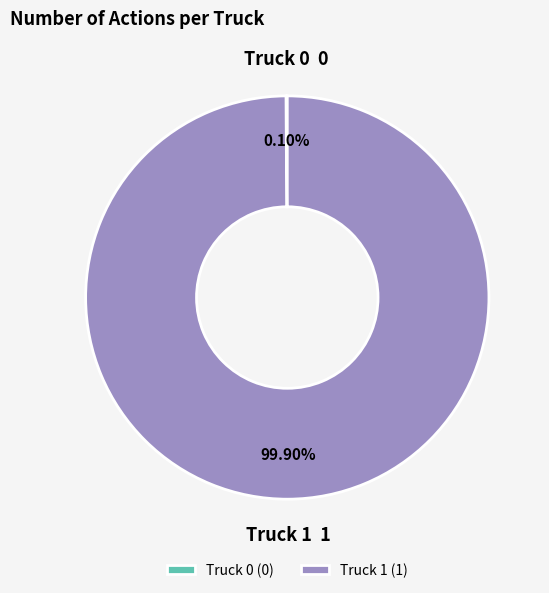

Is there any slice that represents more than half of the pie?

Yes